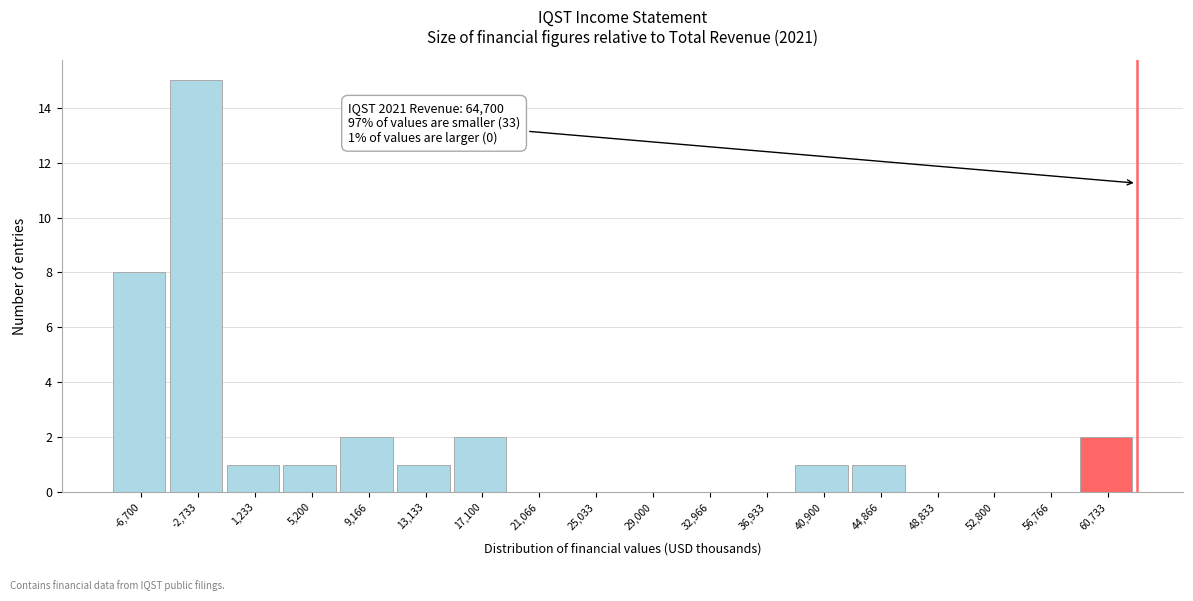

Reading right to left, transcribe all the data shown in this chart.

60,733=2	56,766=0	52,800=0	48,833=0	44,866=1	40,900=1	36,933=0	32,966=0	29,000=0	25,033=0	21,066=0	17,100=2	13,133=1	9,166=2	5,200=1	1,233=1	-2,733=15	-6,700=8